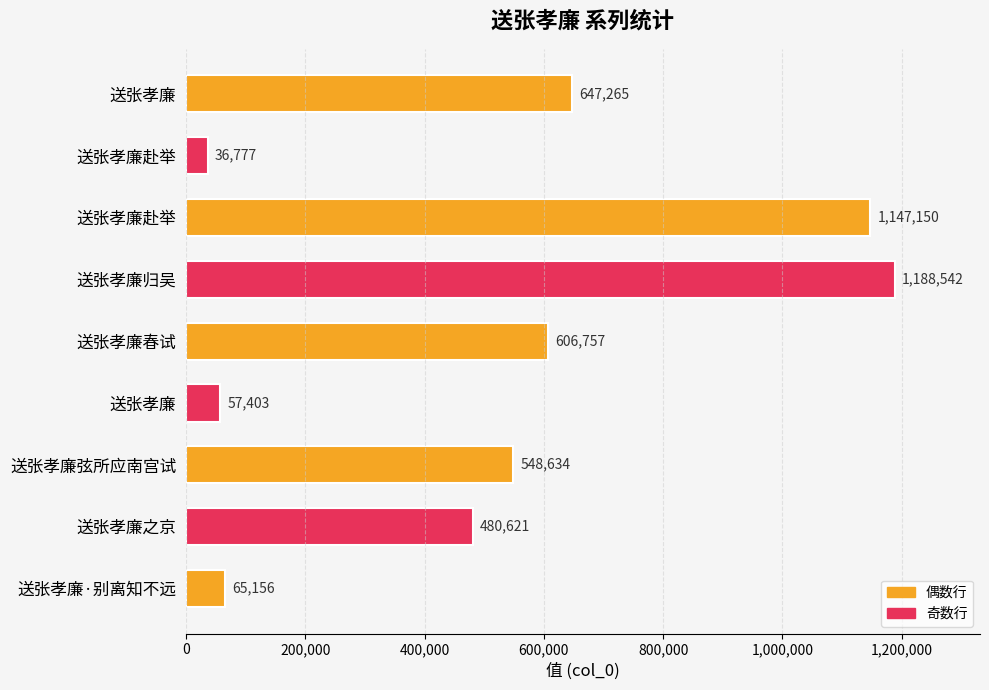

What is the smallest value displayed?

36777